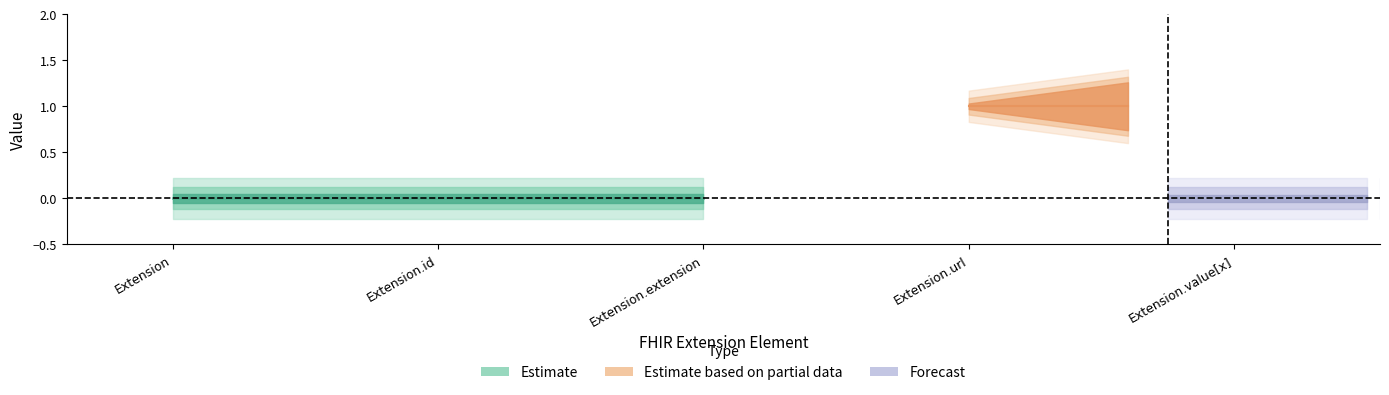

Reading left to right, transcribe all the data shown in this chart.

Min: 0	0	0	1	0
Base Min: 0	0	0	1	0